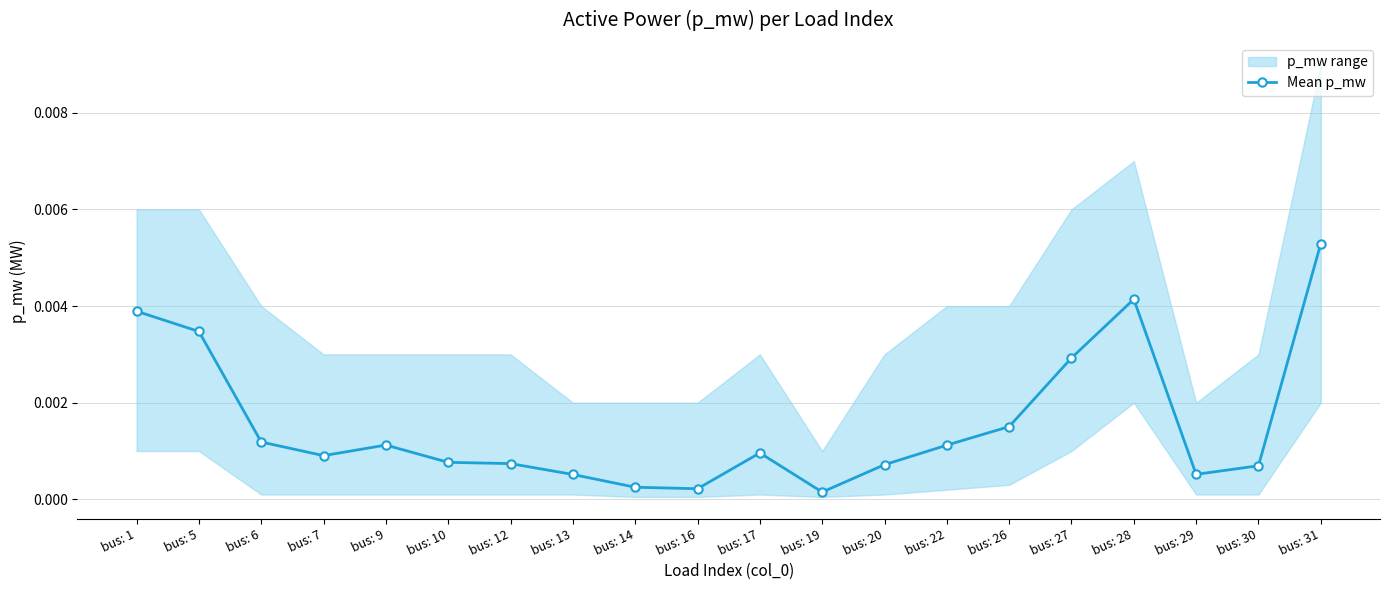

How many points are higher than both their immediate neighbors (excluding endpoints)?

3